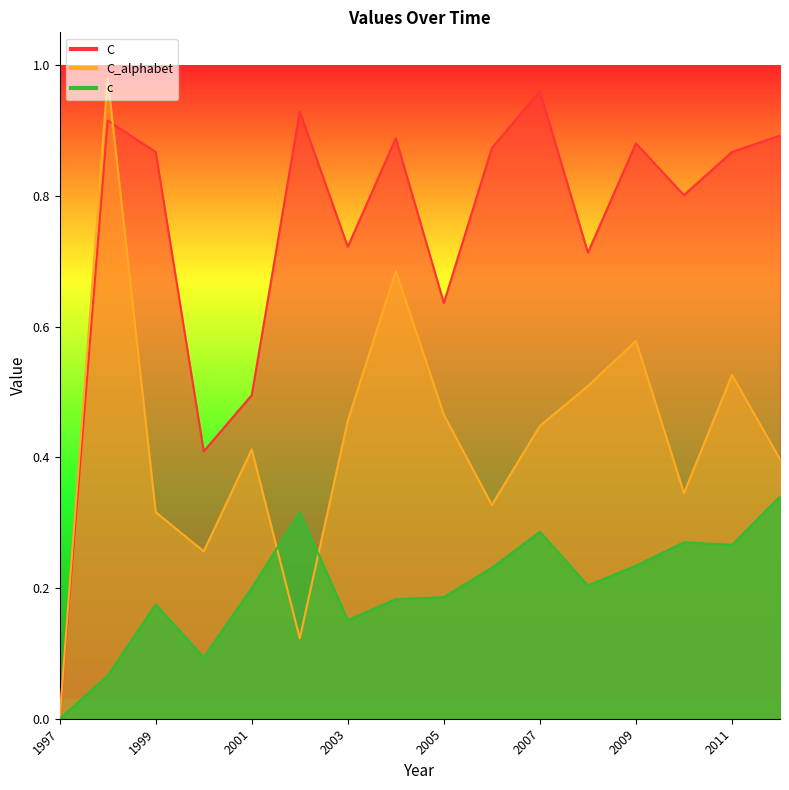

What is the maximum value for C?

1.0